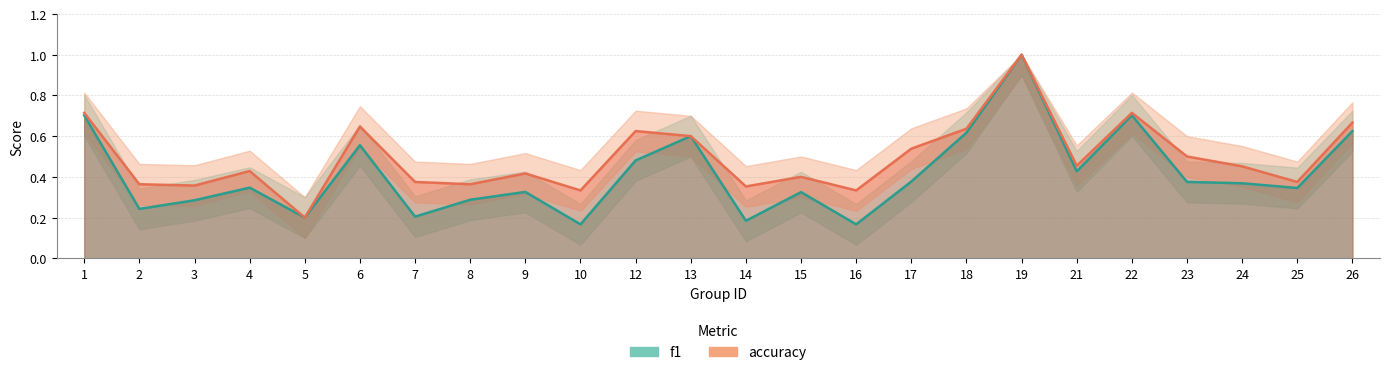

How many interior local peaks does the accuracy series have?

7